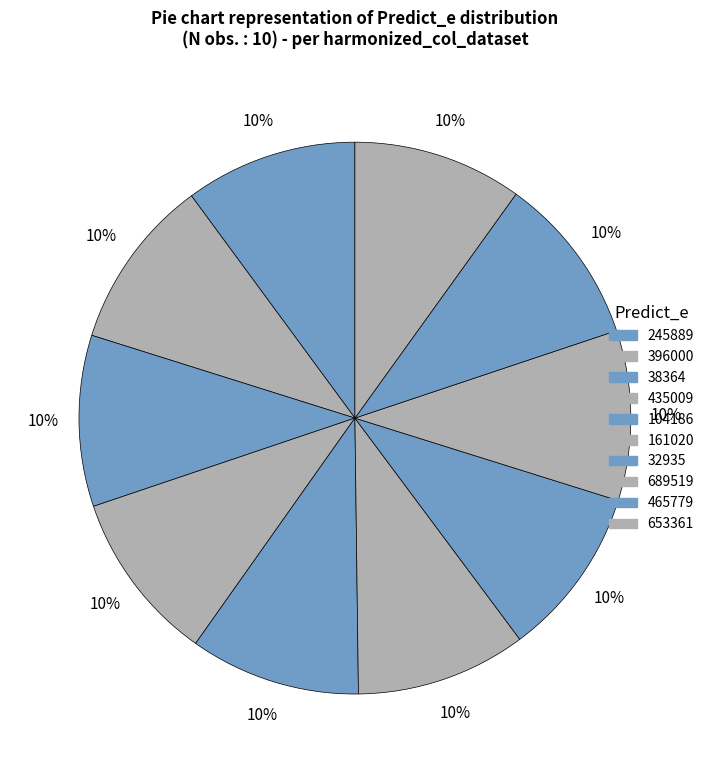

Between 38364 and 465779, which is larger?

38364